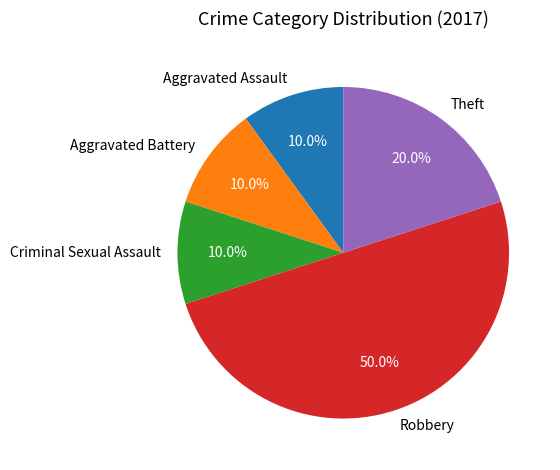

What percentage is the Theft slice, to the nearest percent?

20%